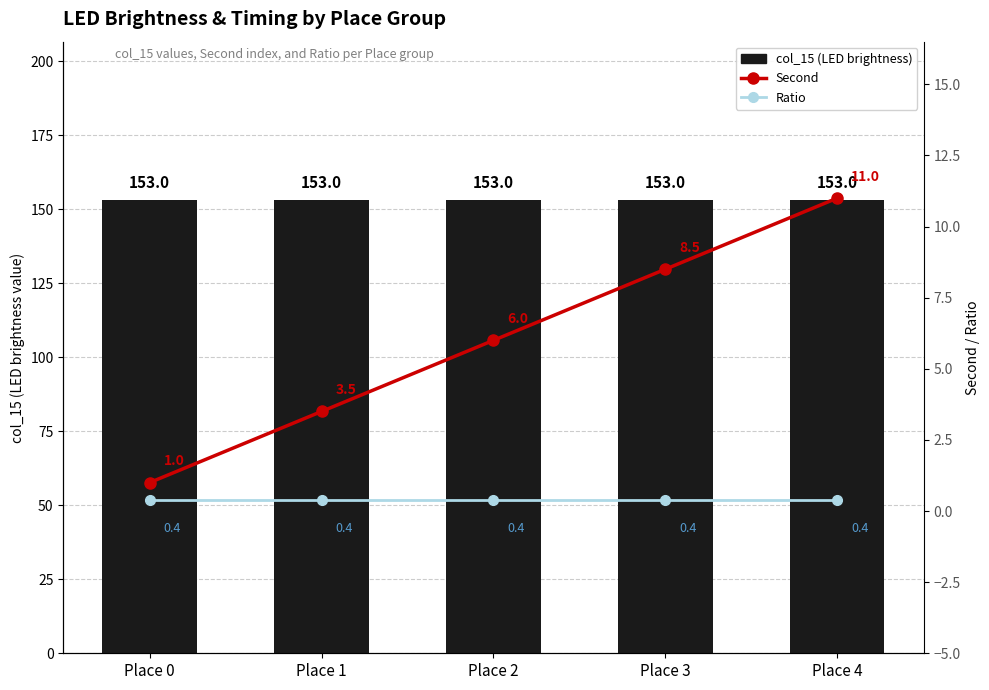

What is the difference between the highest and lowest values at Place 3?

152.6